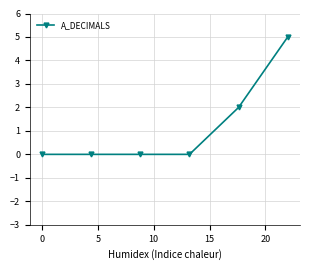

What is the difference between the maximum and second lowest values?

5